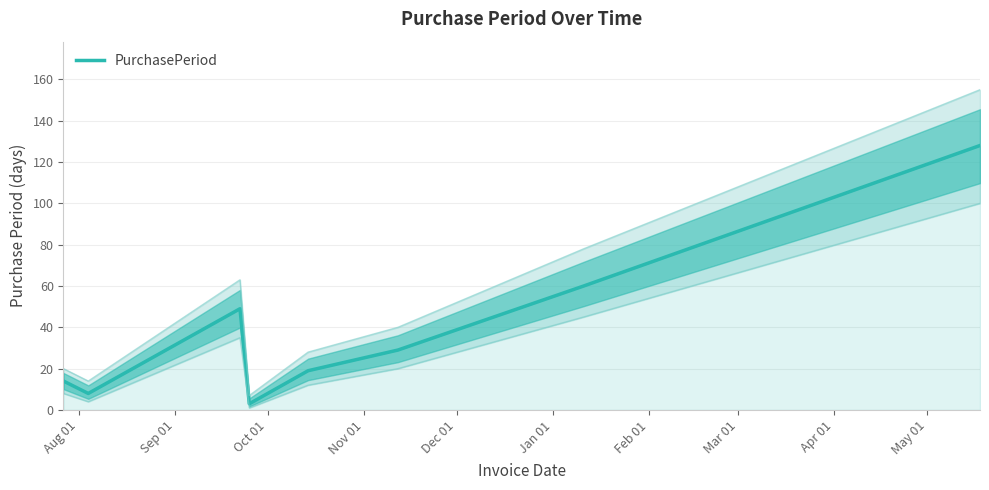

What is the highest value of the PurchasePeriod series?

128